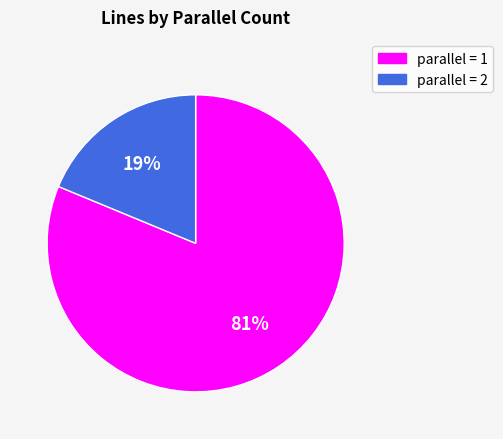

How many slices are in this pie chart?

2